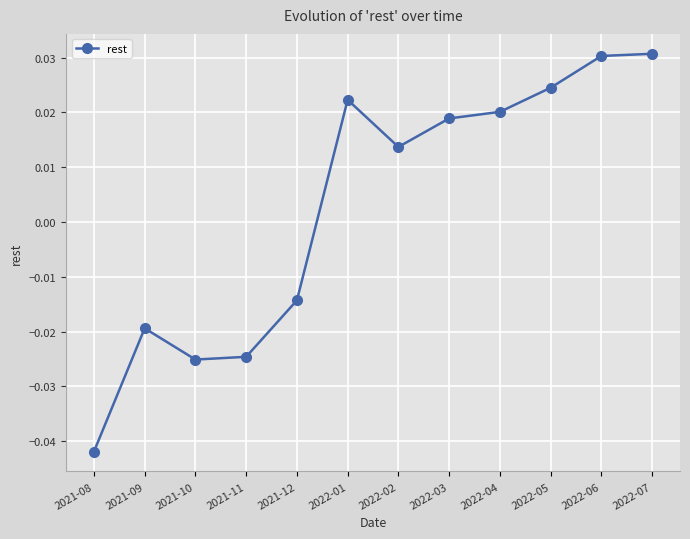

Between 2022-02 and 2021-09, which is larger?

2022-02